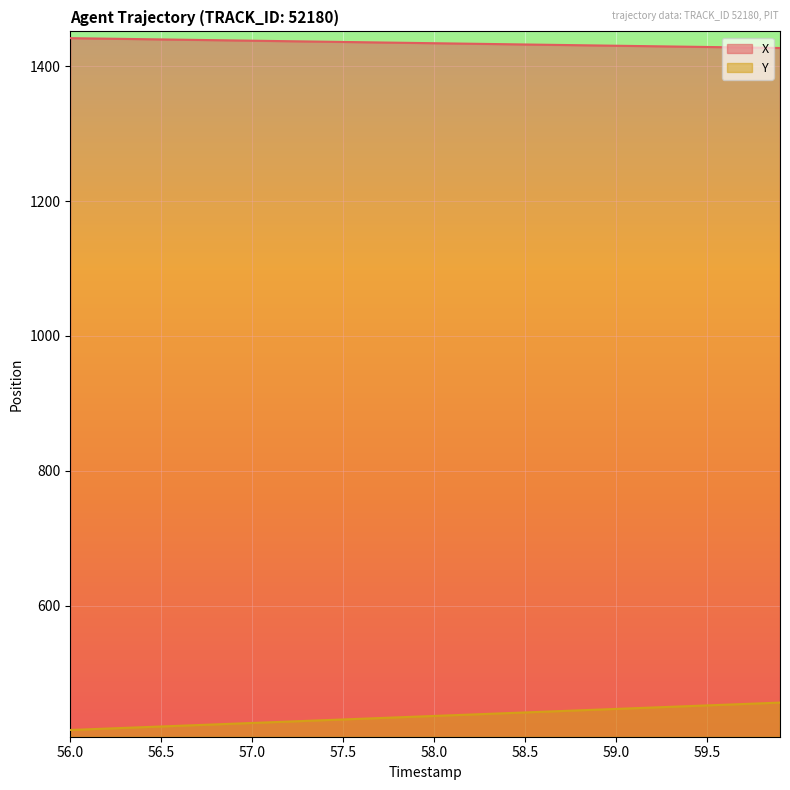

What is the sum of the X values at 56.0 and 58.3?

2874.2